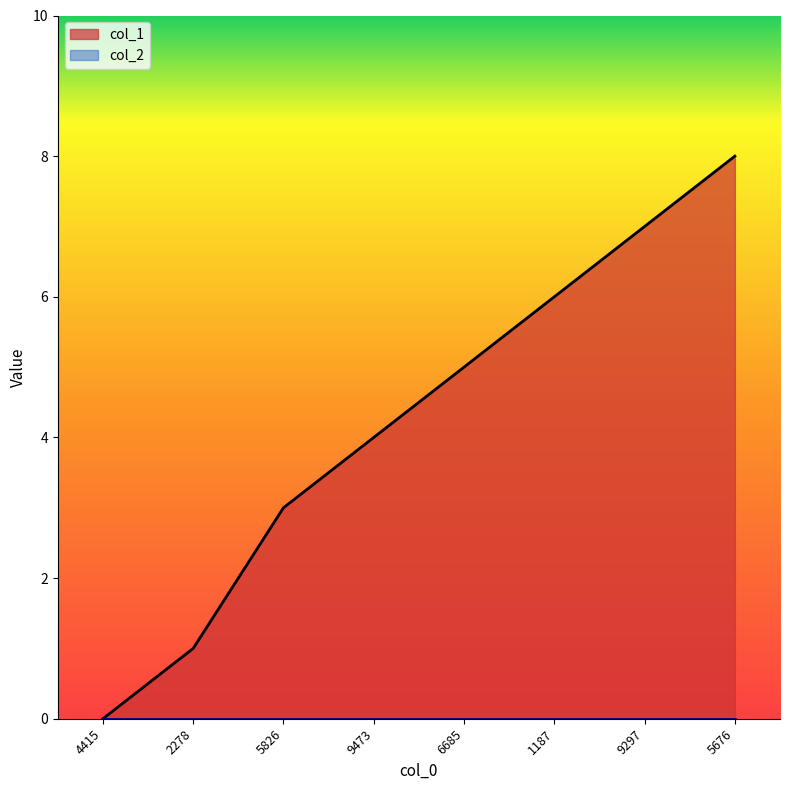

What is the value of the 7th point from the left?

7